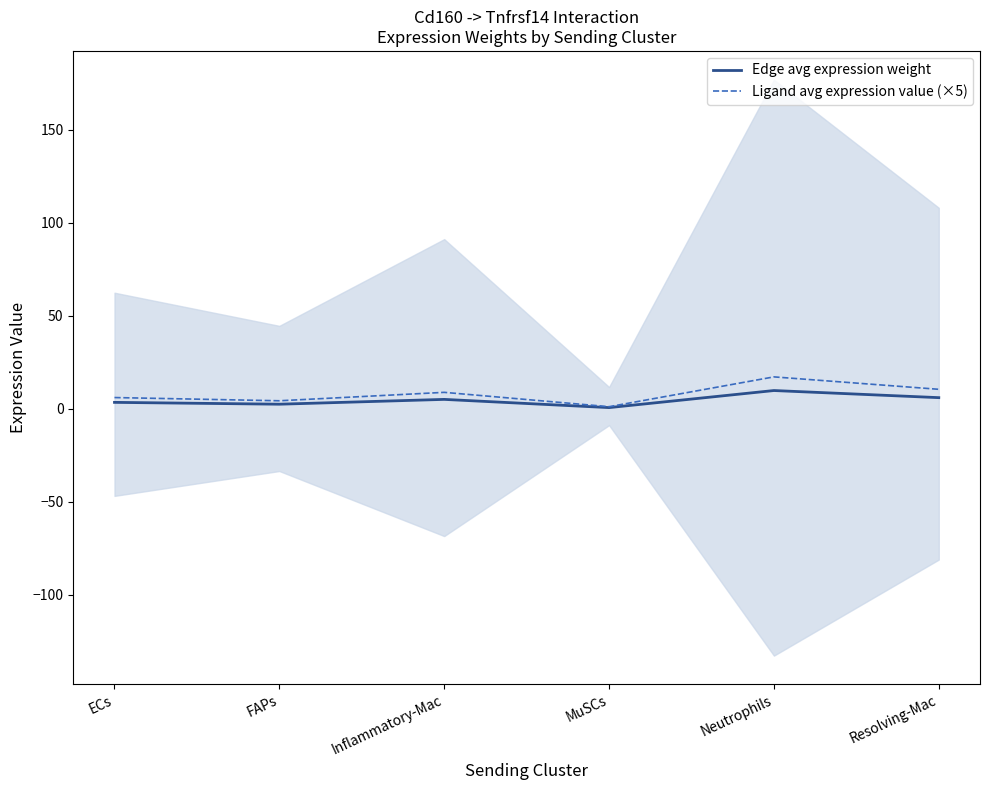

What is the value of the Edge avg expression weight point at the 5th from the left?

9.8